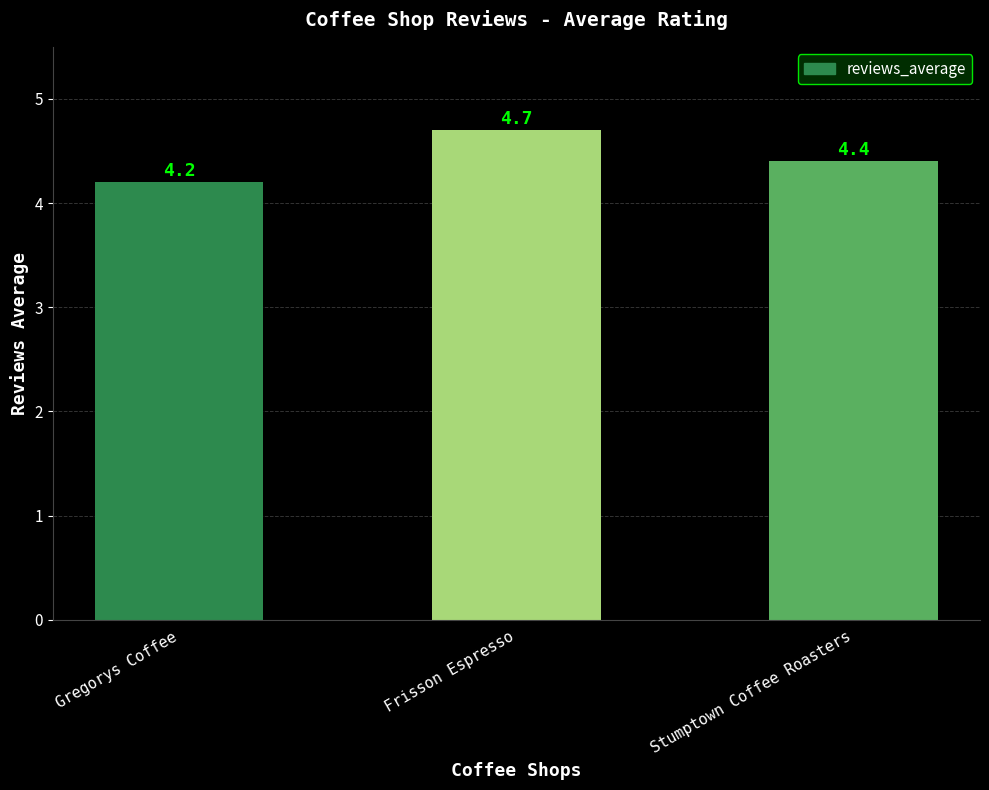

Is it true that the value at Stumptown Coffee Roasters is 4.4?

True